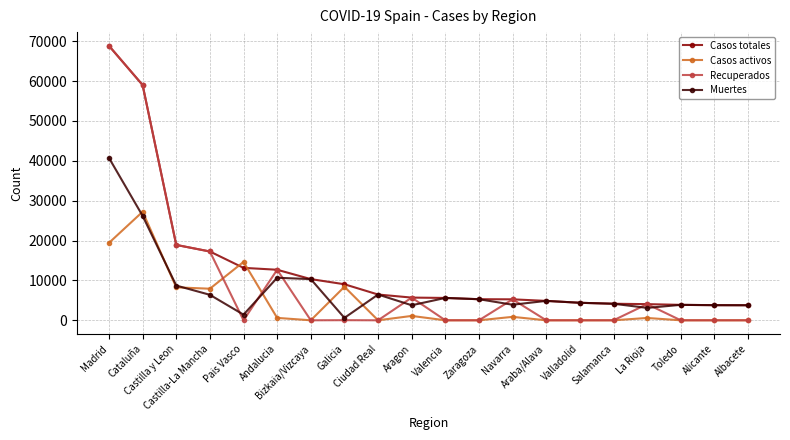

How many distinct data groups are displayed?

4